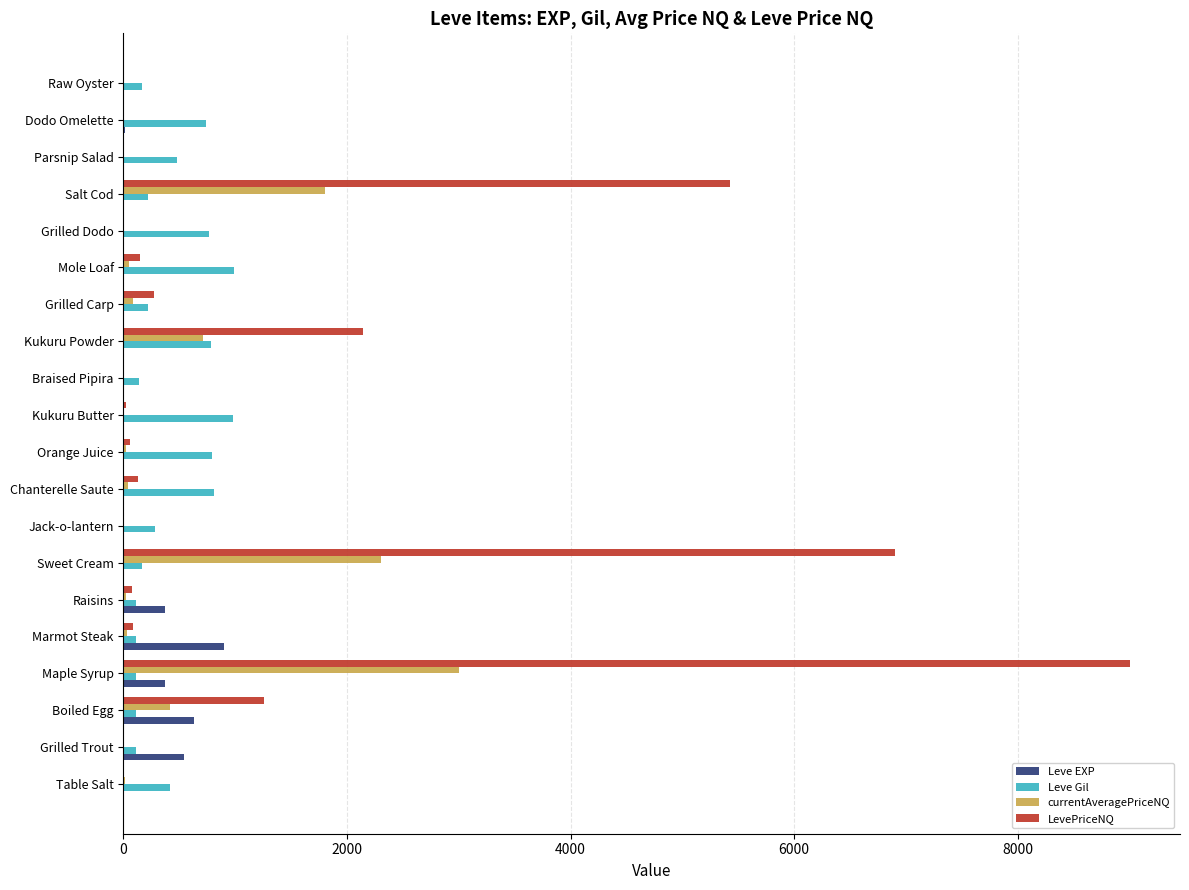

At which category is the sum across all series the highest?

Maple Syrup